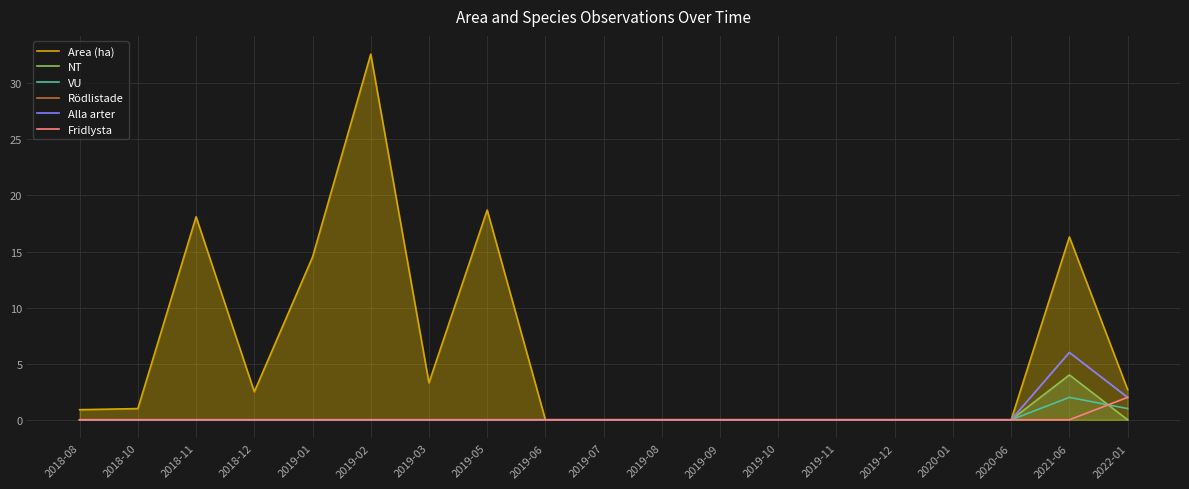

At which label does Rödlistade reach its peak?

2021-06